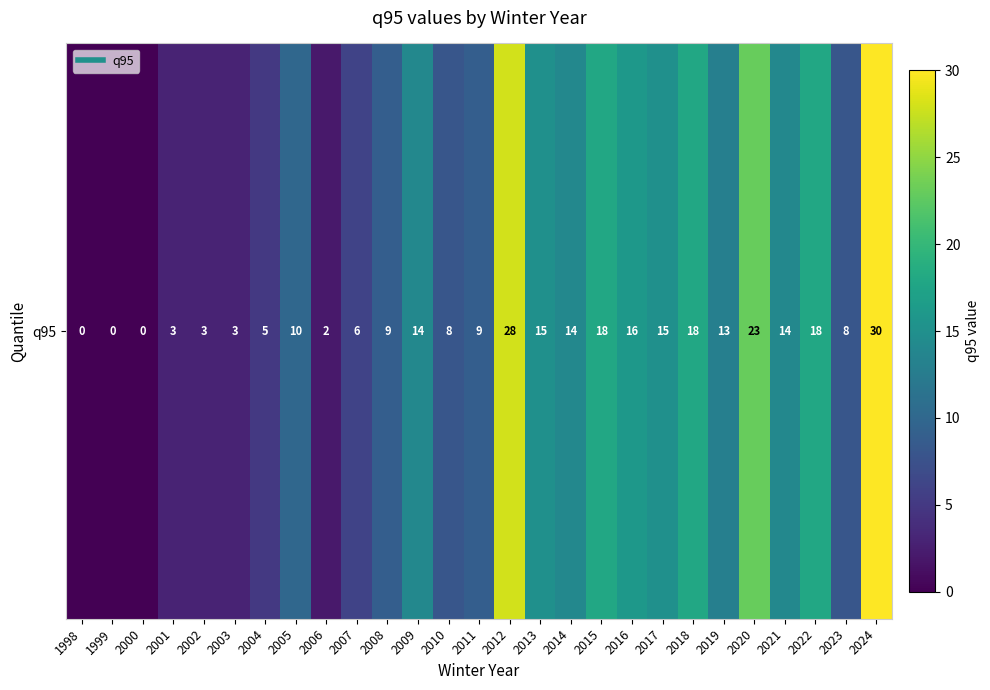

At which label does the data first exceed 10?

2009